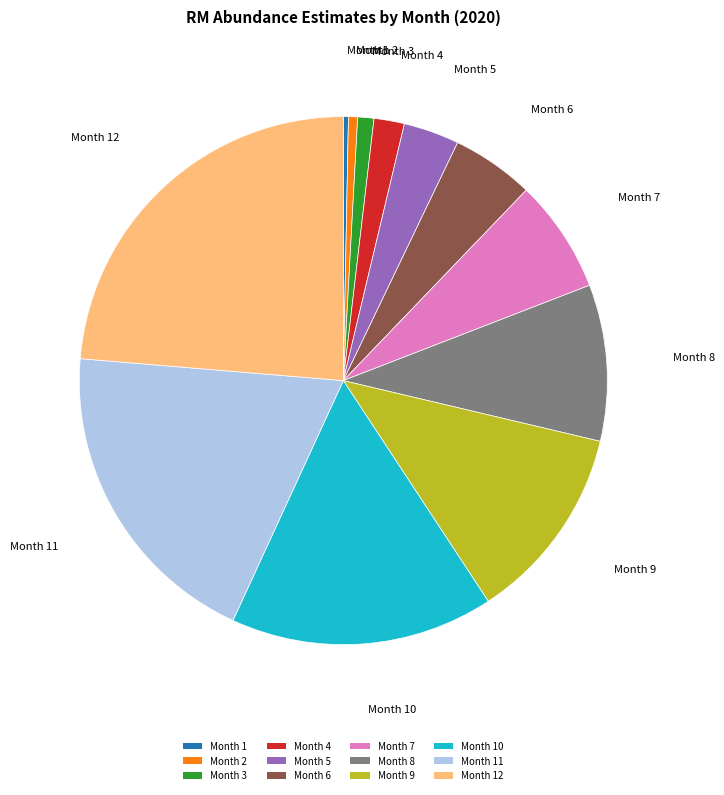

Does Month 8 account for over 50% of the chart?

No